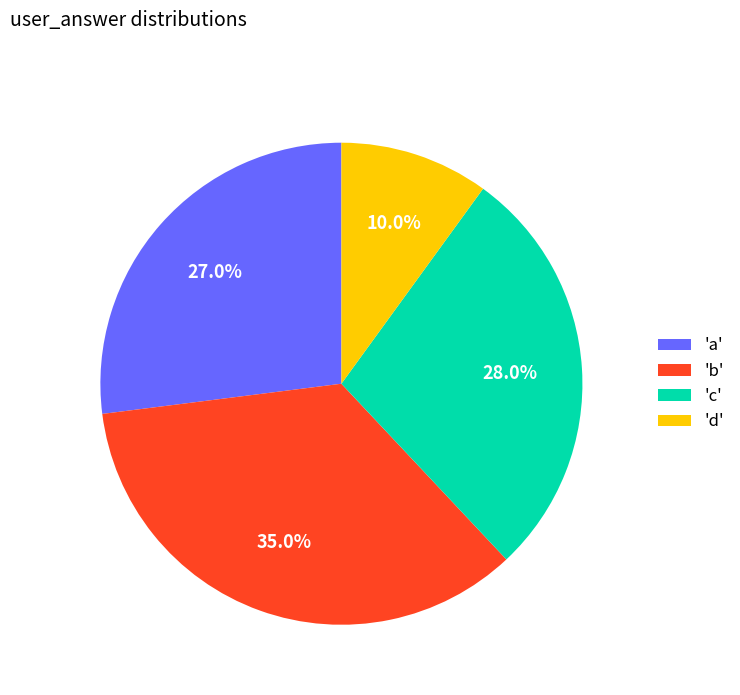

Does 'a' represent more than half of the total?

No